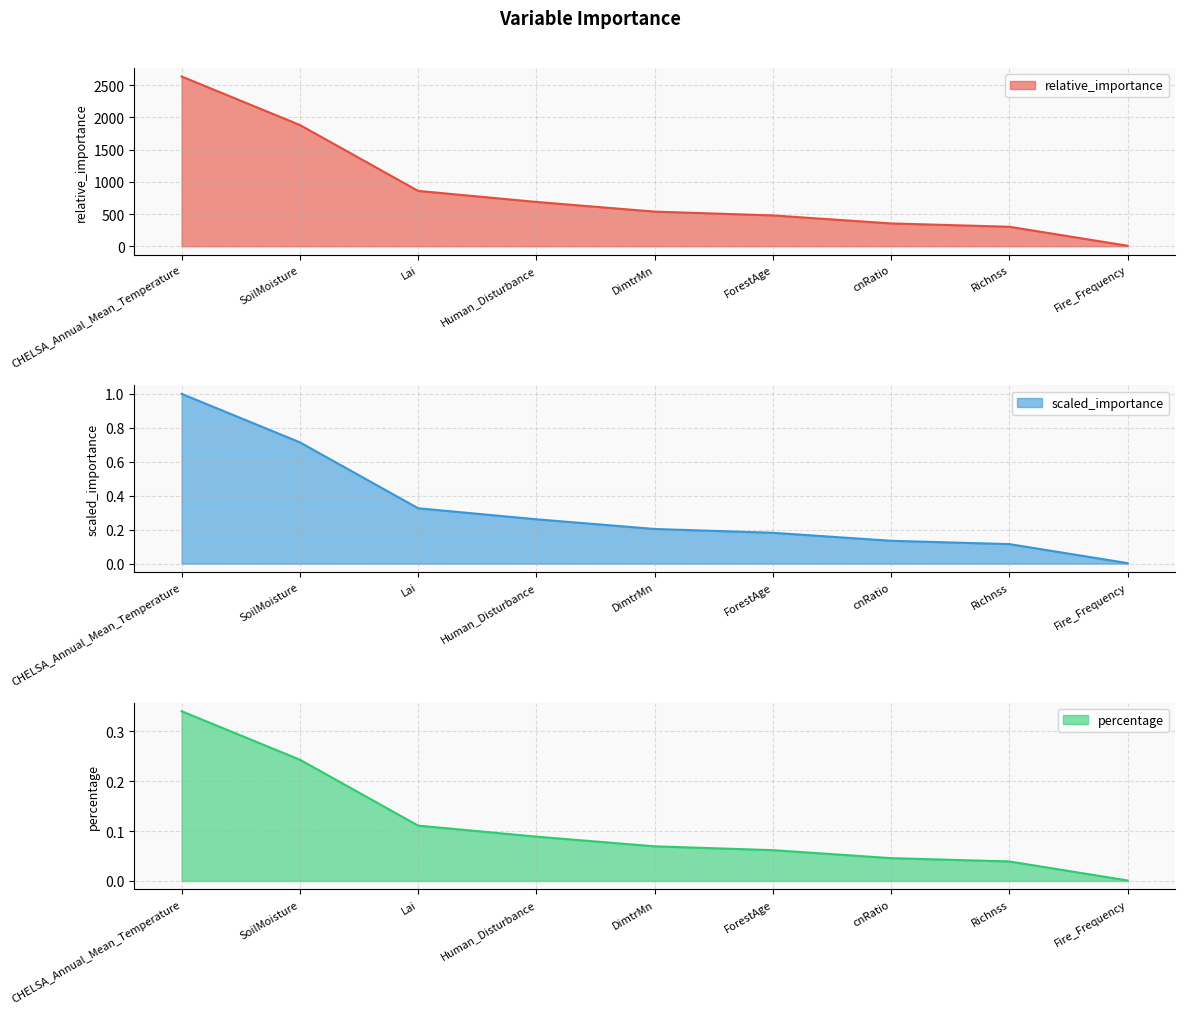

What is the approximate value of relative_importance at Richnss?

302.3